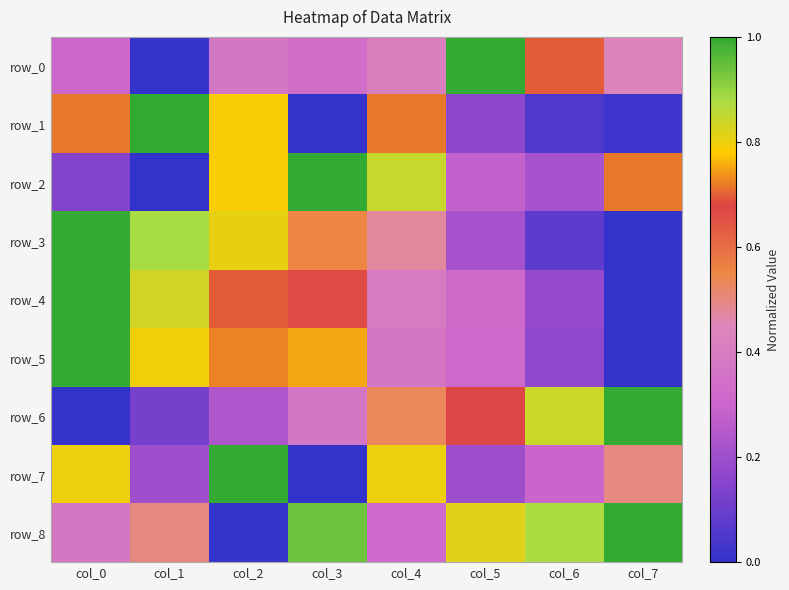

List the labels in order of row_6 value, smallest first.

col_0, col_1, col_2, col_3, col_4, col_5, col_6, col_7